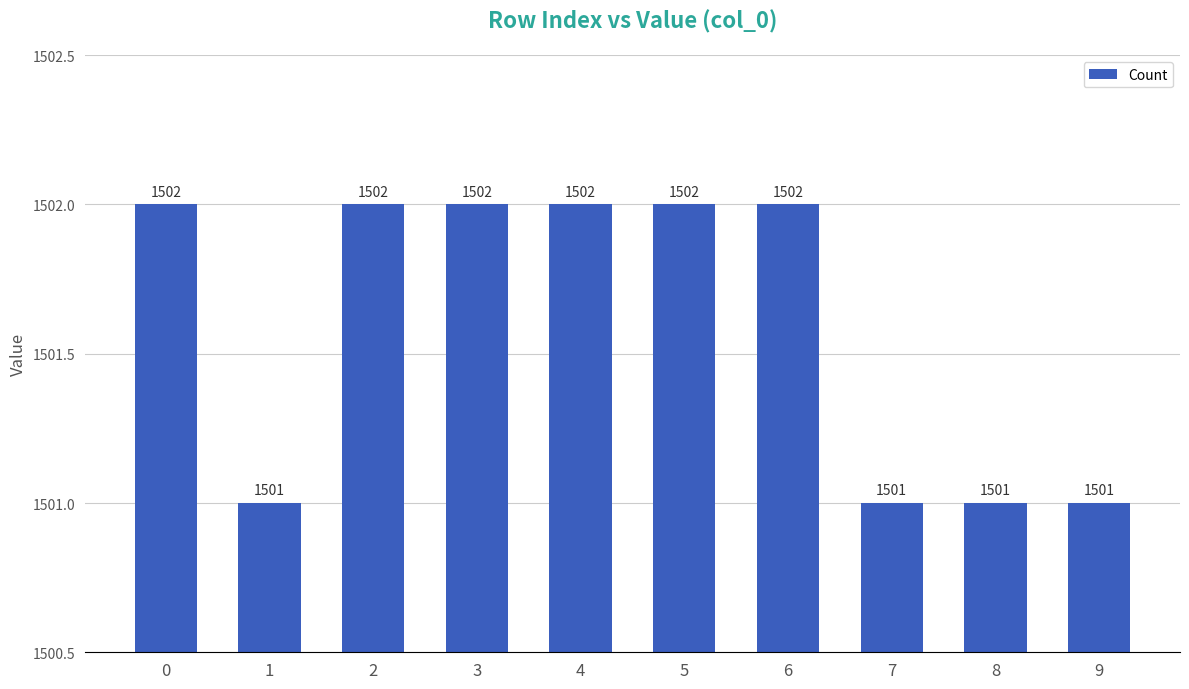

Count the values in the range 1501 to 1502.

10